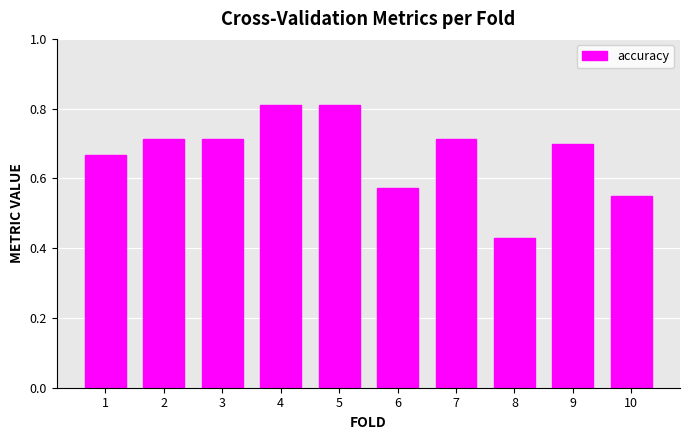

Is it true that the value at 5 is 0.8?

True